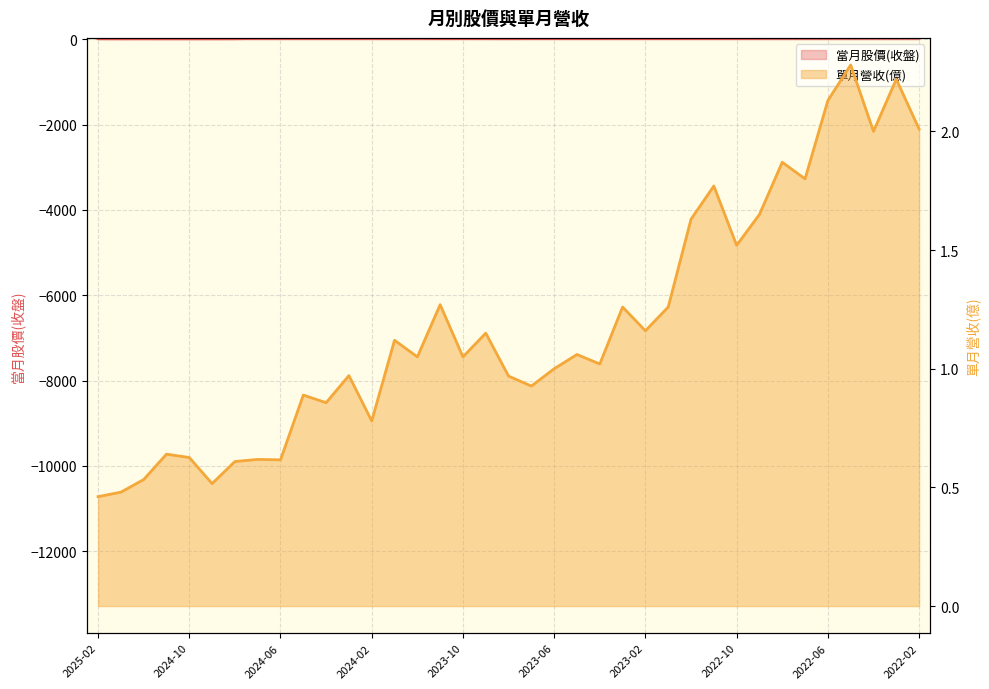

What is the sum of all 單月營收(億) values?

43.8